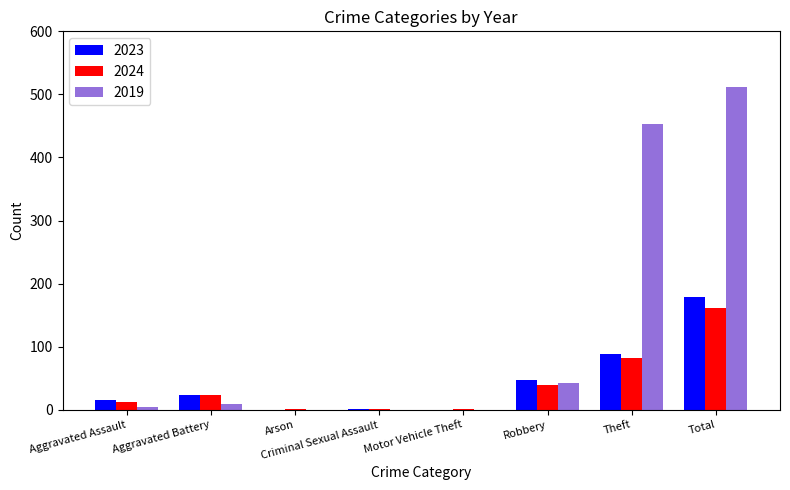

How many categories are shown in the chart?

8